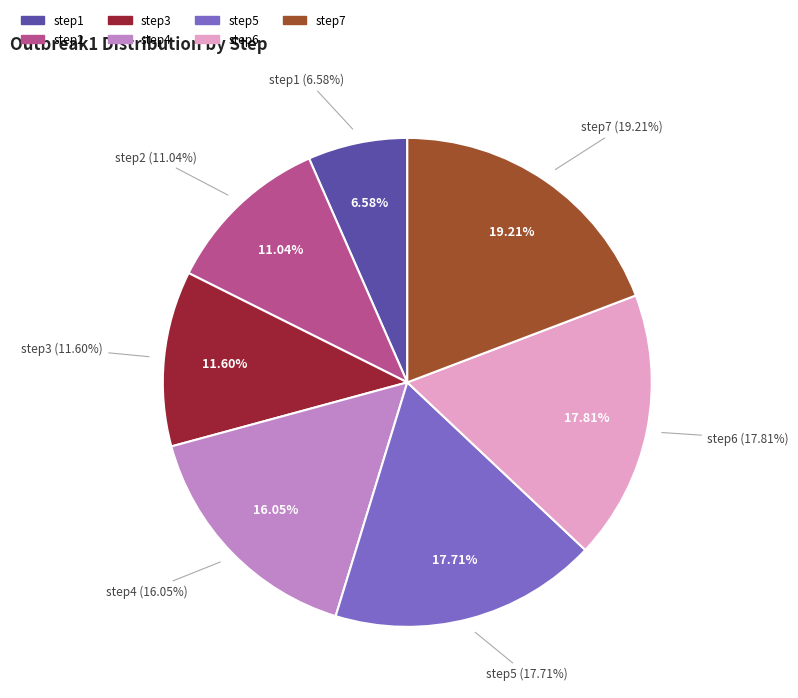

Which slice is the smallest?

step1